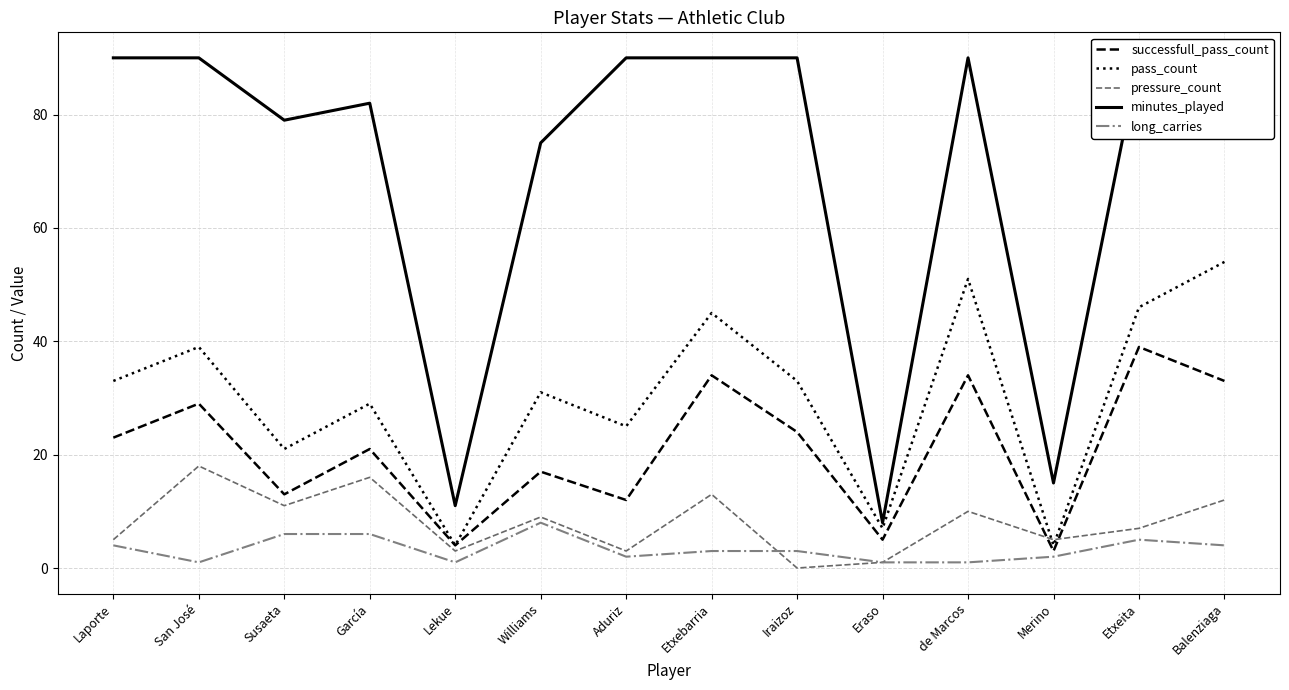

Does the chart display data point markers on the line(s)?

No